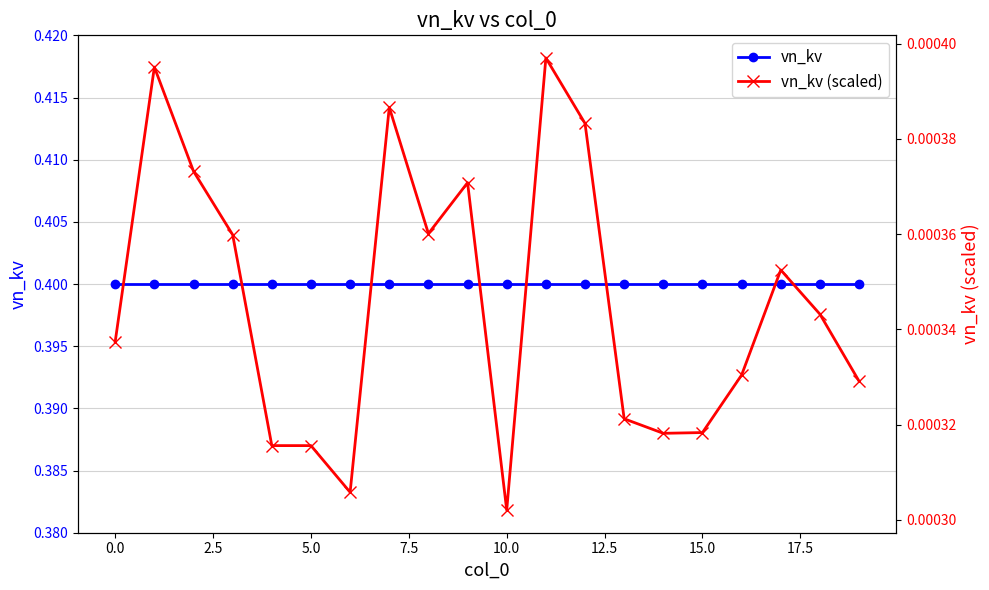

Is it true that vn_kv equals 0.4 at 0.0?

True